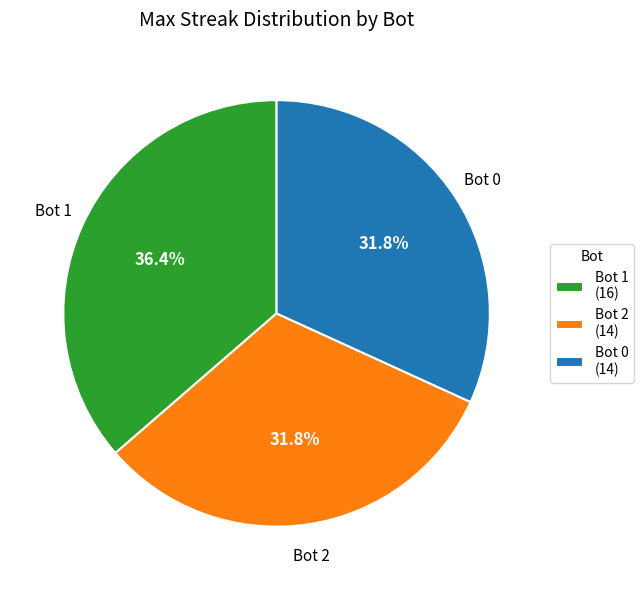

Combined, do Bot 0 (14) and Bot 1 (16) account for over 50%?

Yes